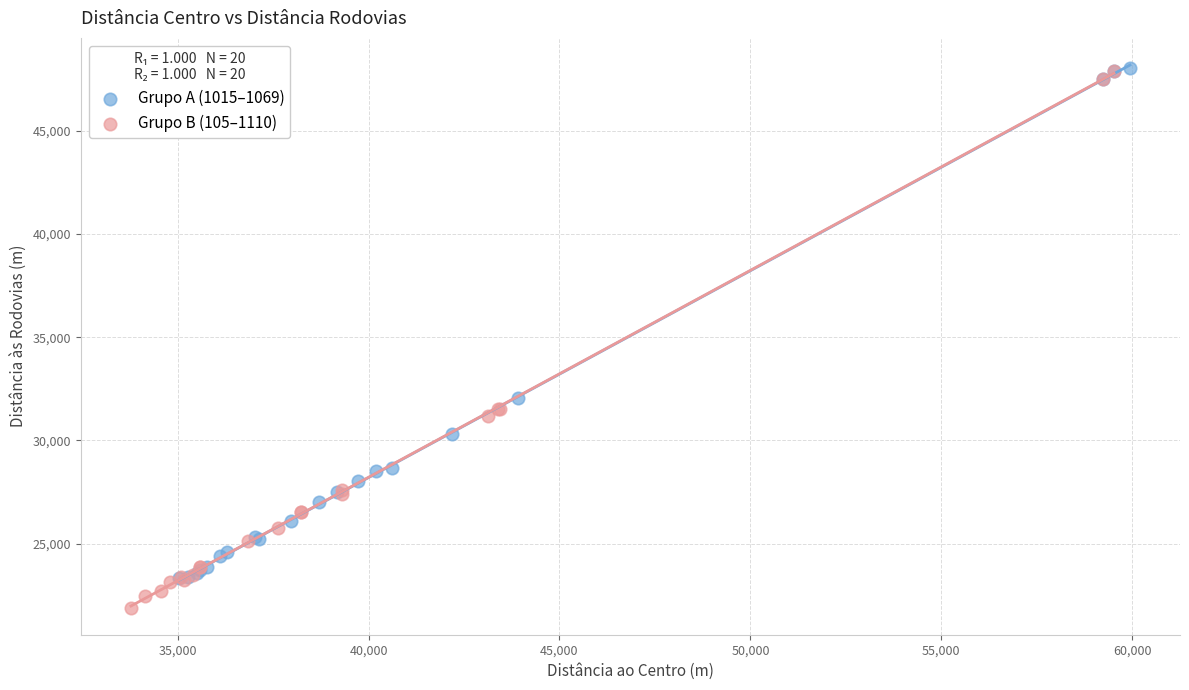

Which series contains the lowest Y value?

Grupo B (105–1110)